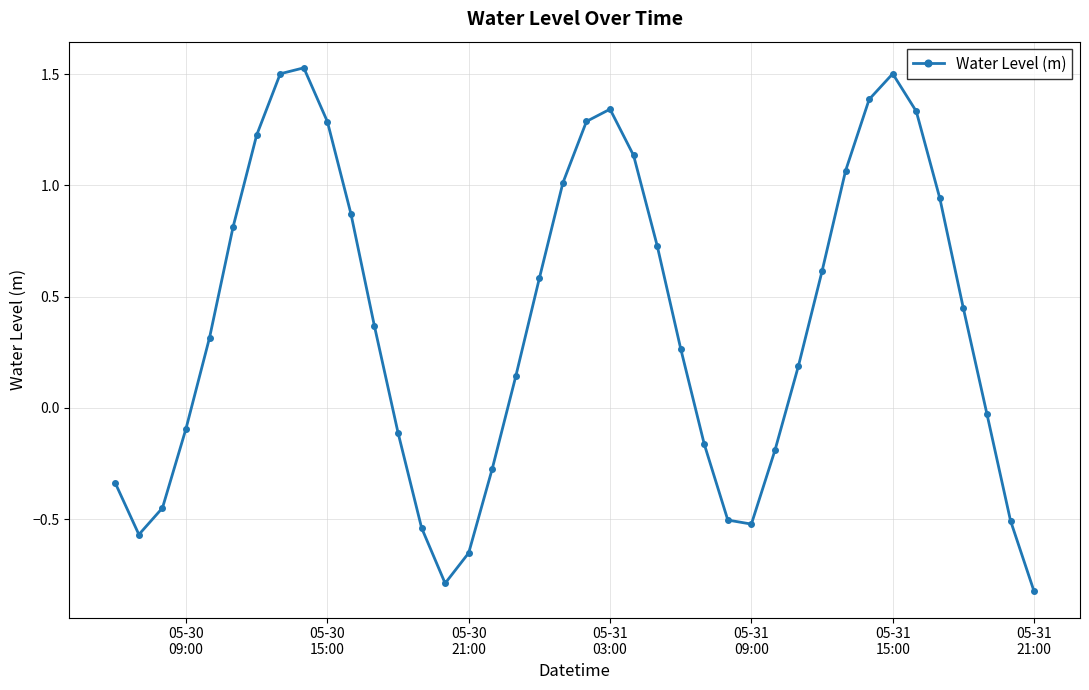

What is the minimum value shown in the chart?

-0.8